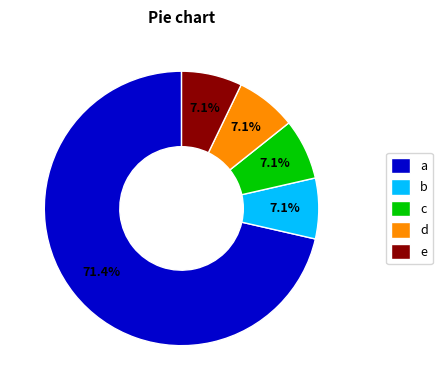

What is the largest slice in the pie chart?

a